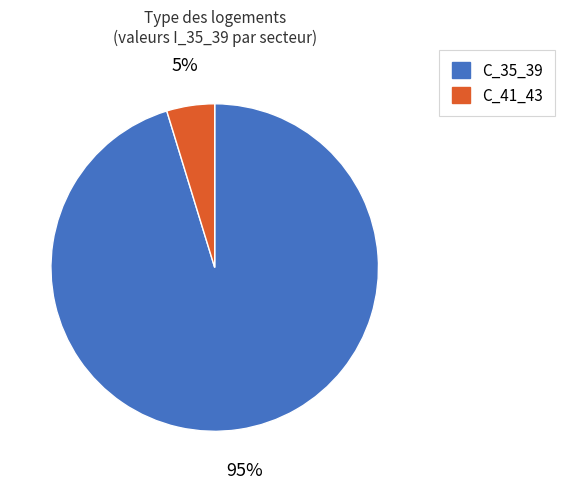

Between C_41_43 and C_35_39, which is larger?

C_35_39